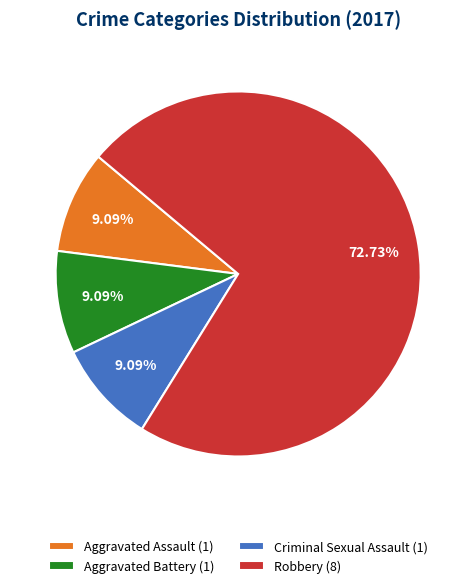

How many segments does this pie chart have?

4